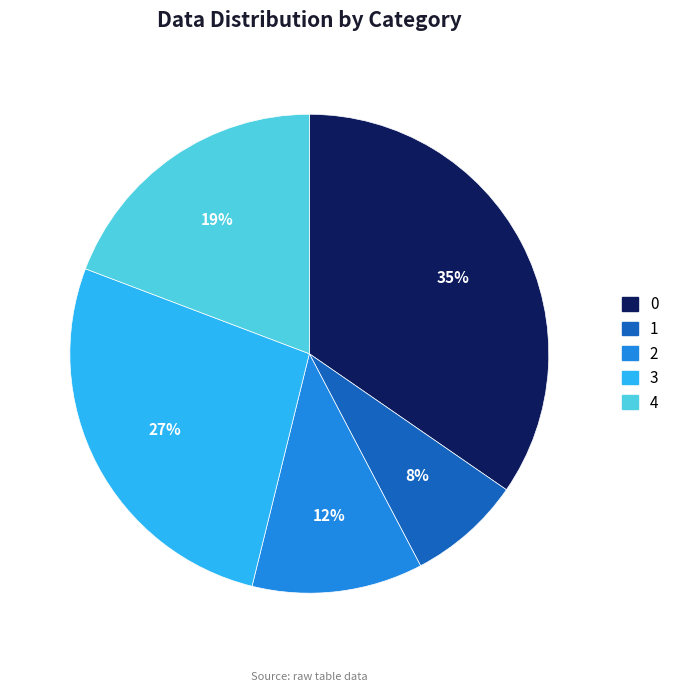

Count the number of slices in the pie.

5